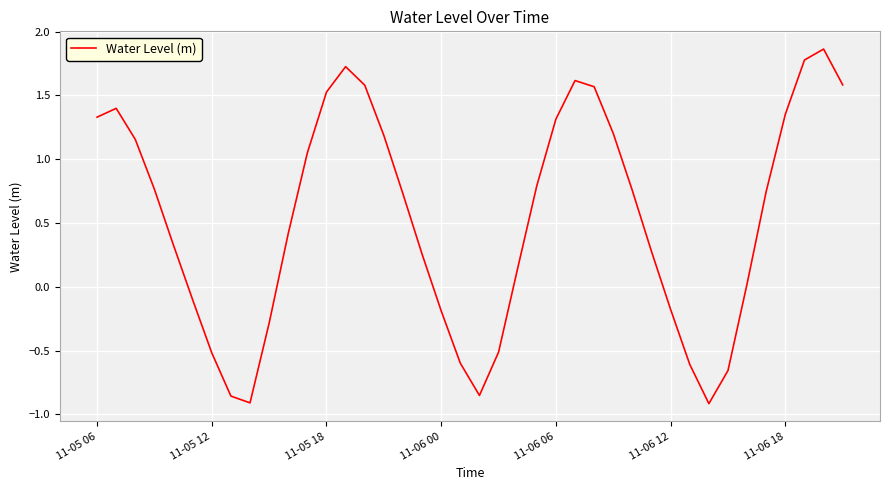

What is the sum of all values?

21.3